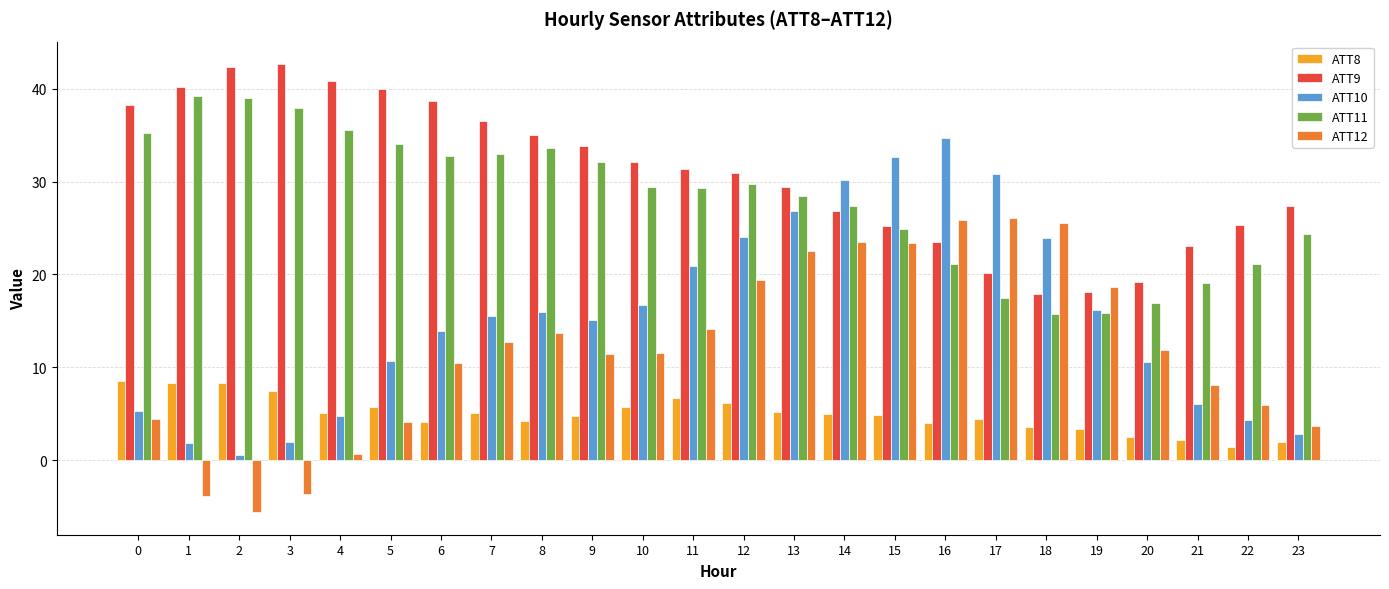

The value of ATT11 at 19 is 8.3. True or false?

False